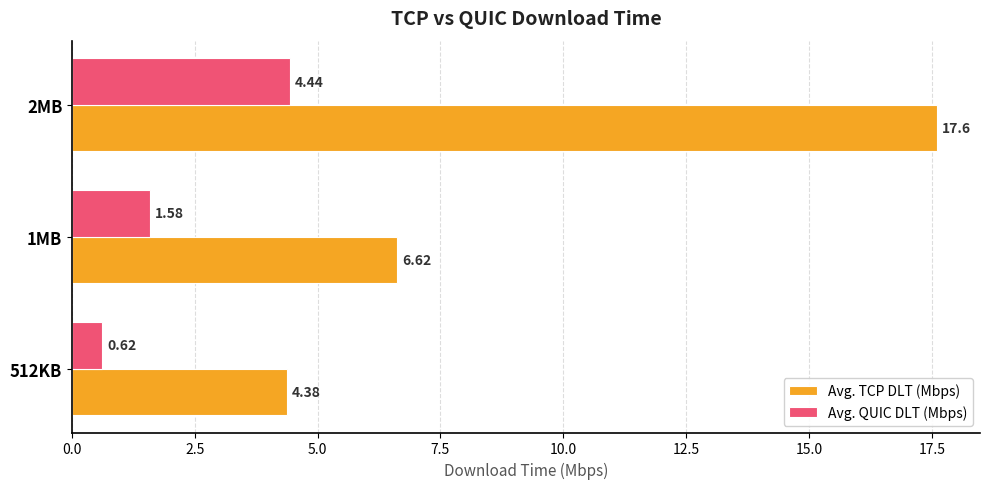

Rank the series by their average value, from highest to lowest.

Avg. TCP DLT (Mbps), Avg. QUIC DLT (Mbps)